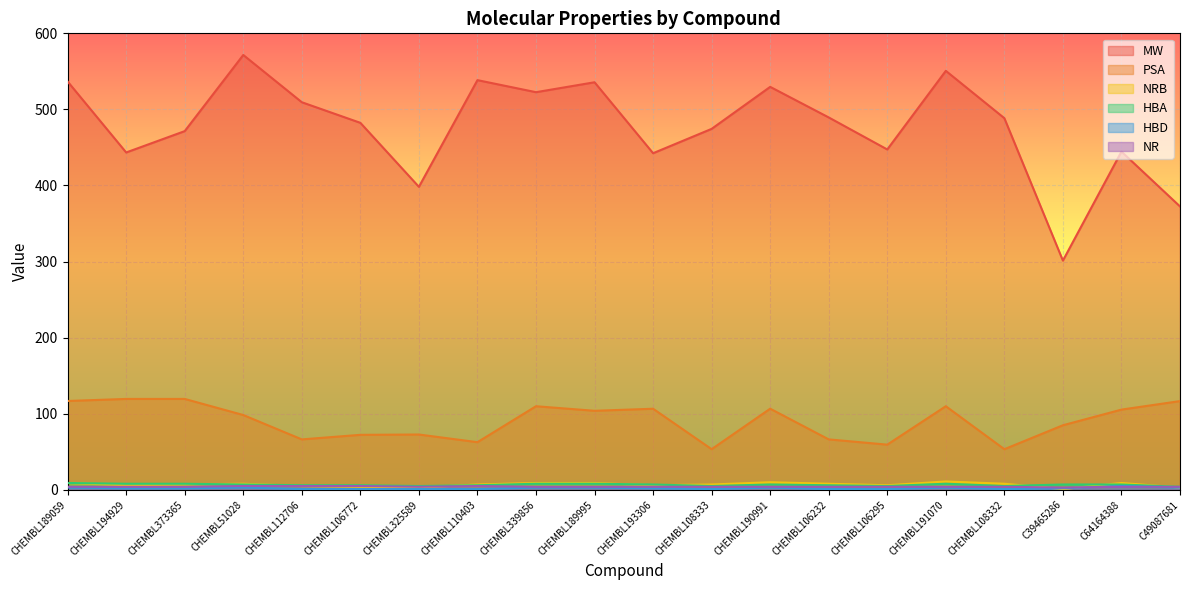

What is the difference between the maximum and second lowest values in the PSA series?

66.1